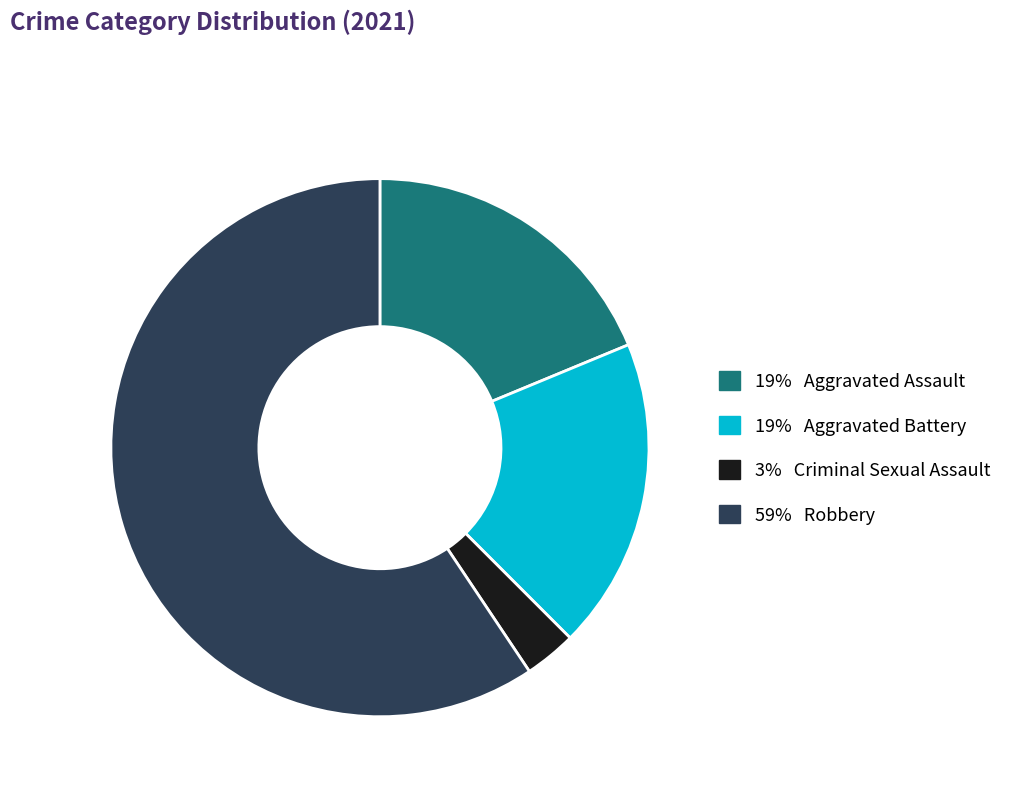

Count the number of slices in the pie.

4